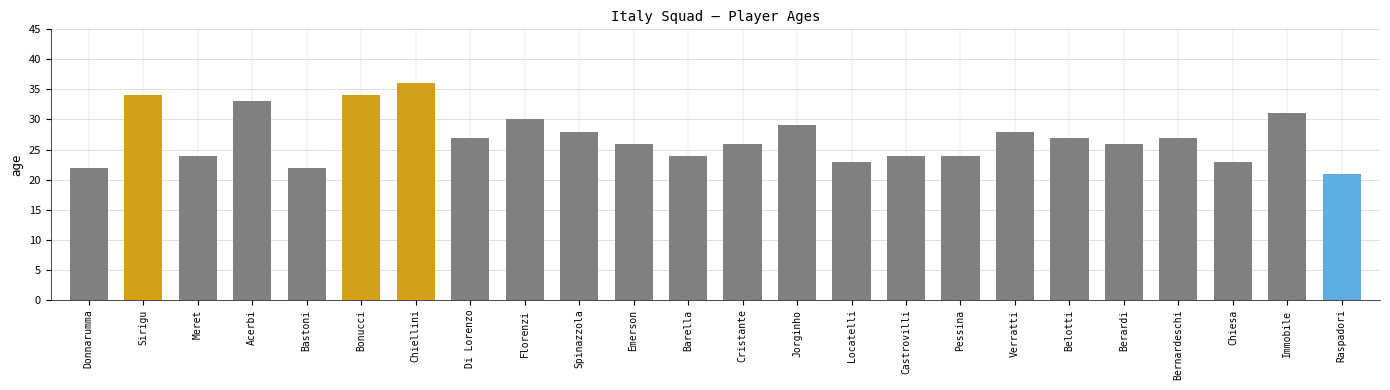

Is it true that the value at Di Lorenzo is 17?

False